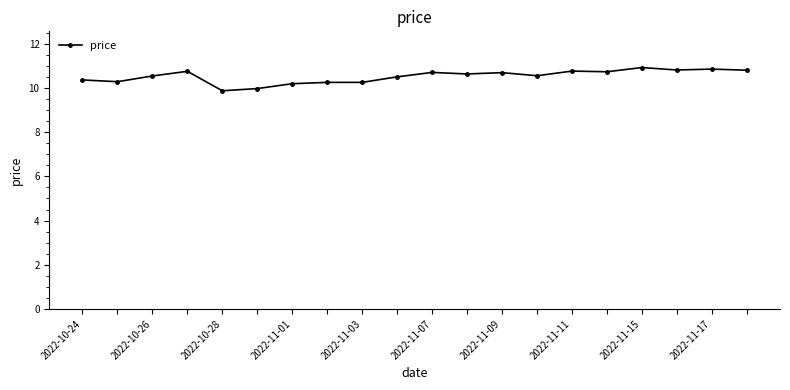

What is the maximum value shown in the chart?

10.9